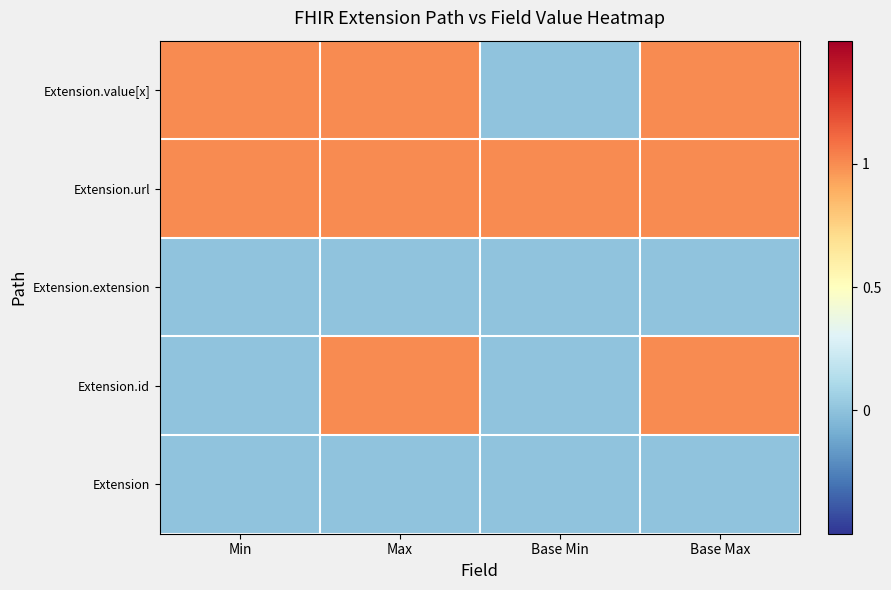

At which category is the sum across all series the highest?

Max